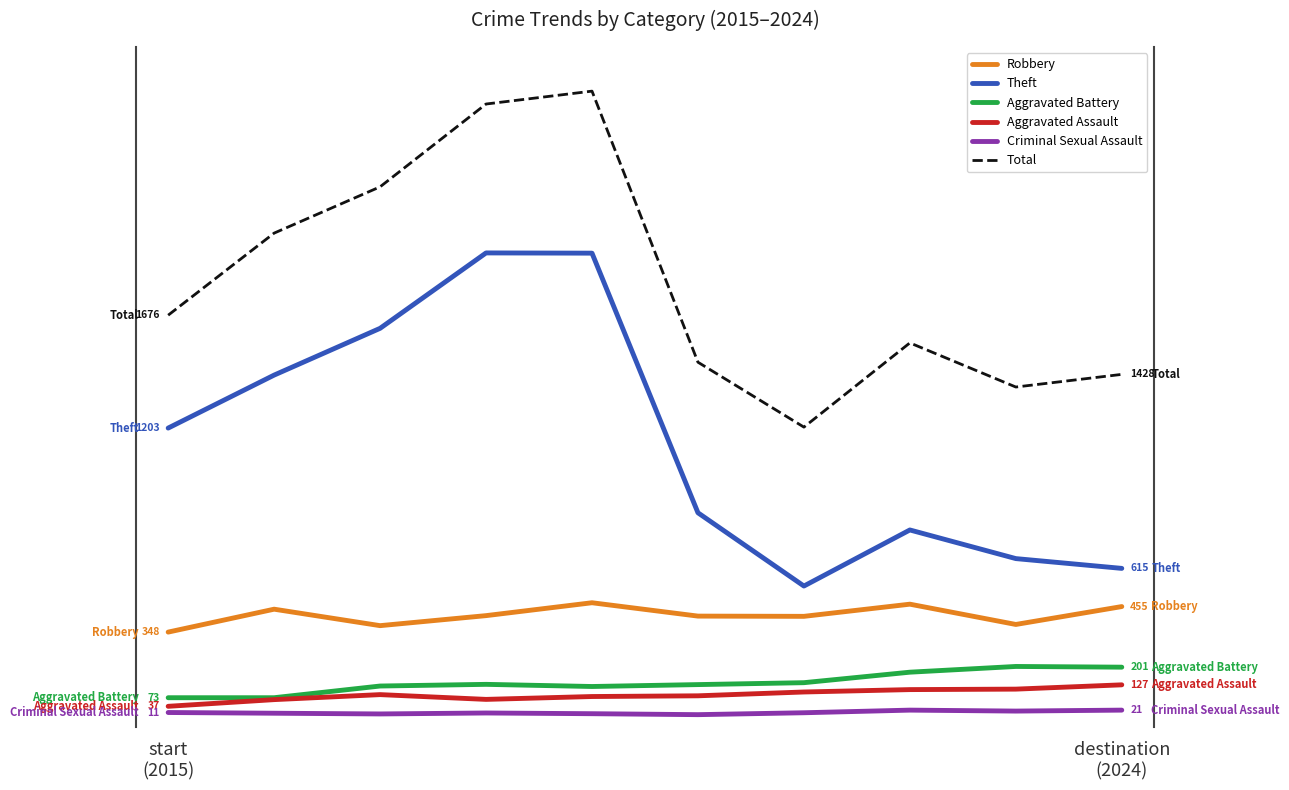

What is the label of the 1st point from the left?

start
(2015)